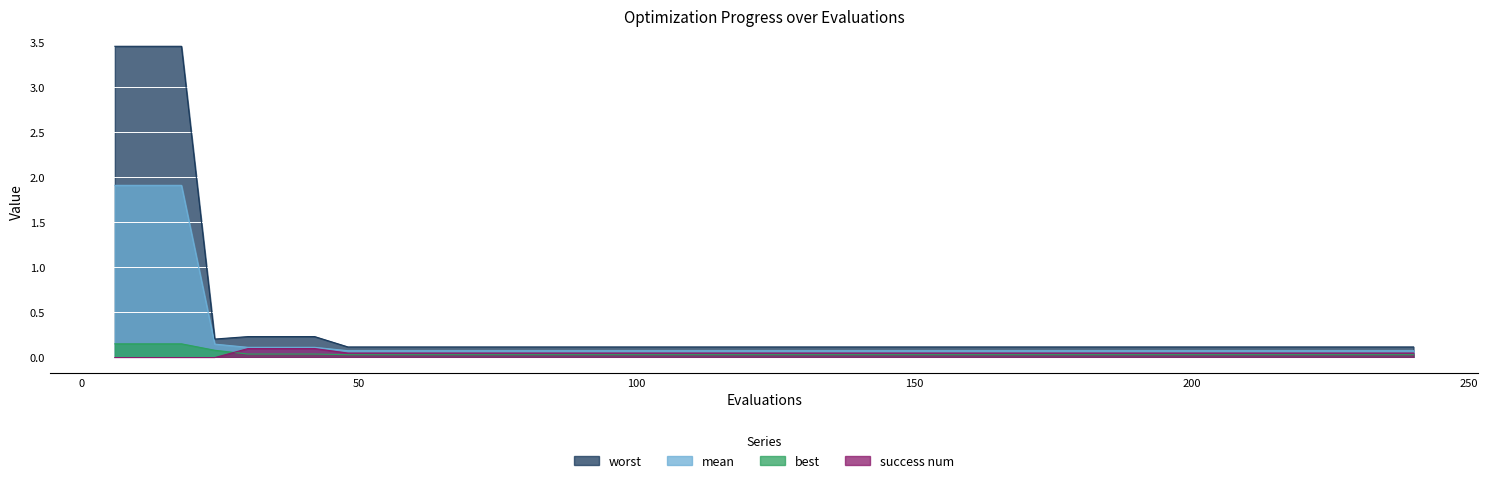

True or false: worst and mean intersect in this chart.

False